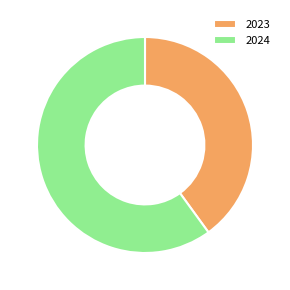

Combined, do 2024 and 2023 account for over 50%?

Yes